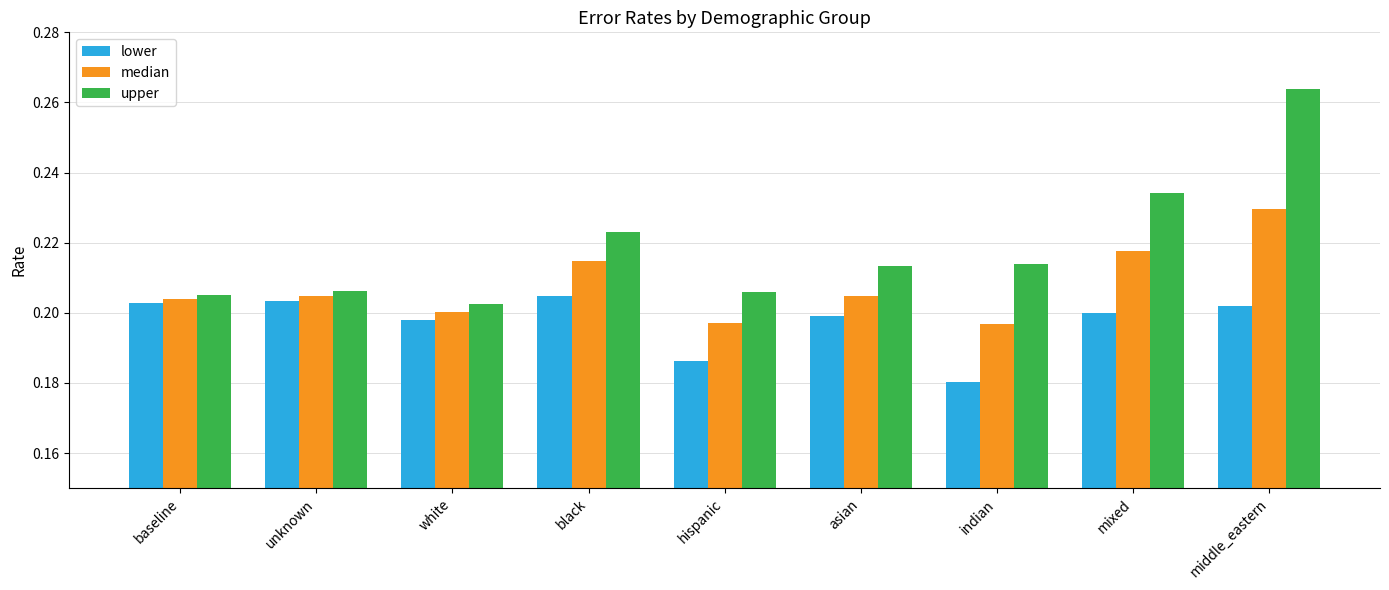

The value of upper at unknown is 0.2. True or false?

True